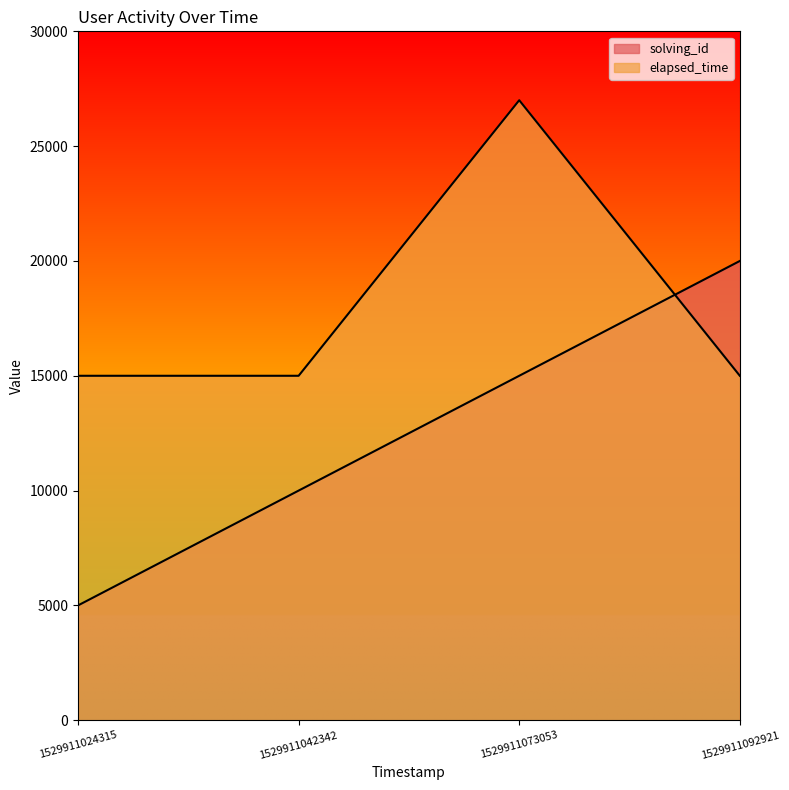

Which series ends up on top after the final intersection of elapsed_time and solving_id?

solving_id